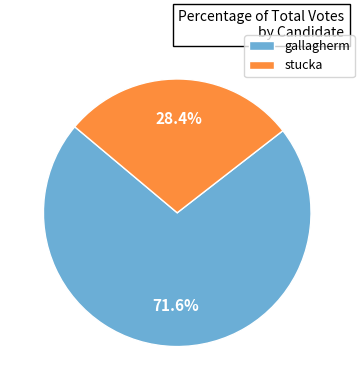

Is it true that stucka is 28% of the pie?

True